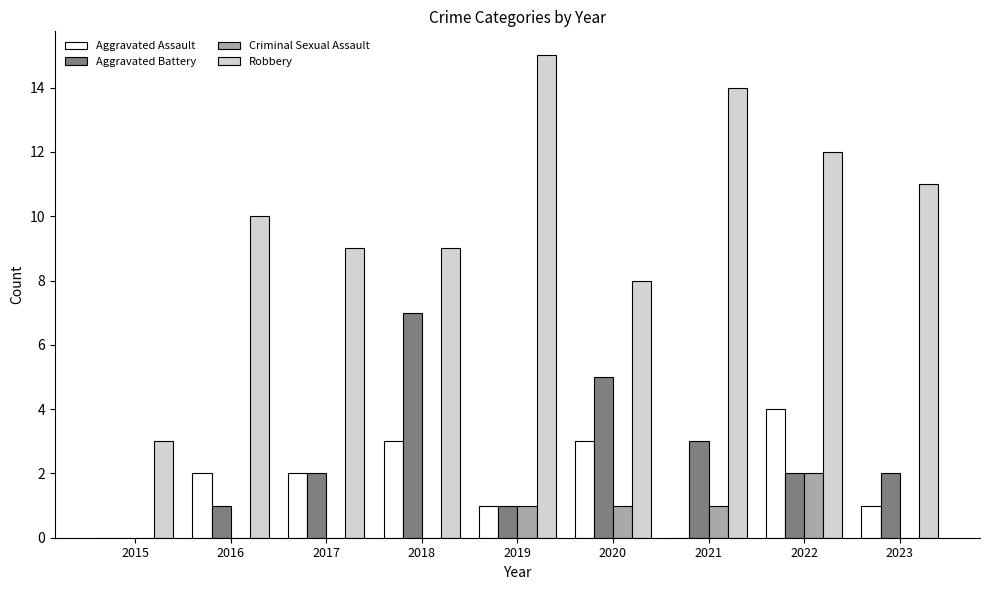

Reading left to right, extract all data points from this chart.

Aggravated Assault: 0	2	2	3	1	3	0	4	1
Aggravated Battery: 0	1	2	7	1	5	3	2	2
Criminal Sexual Assault: 0	0	0	0	1	1	1	2	0
Robbery: 3	10	9	9	15	8	14	12	11